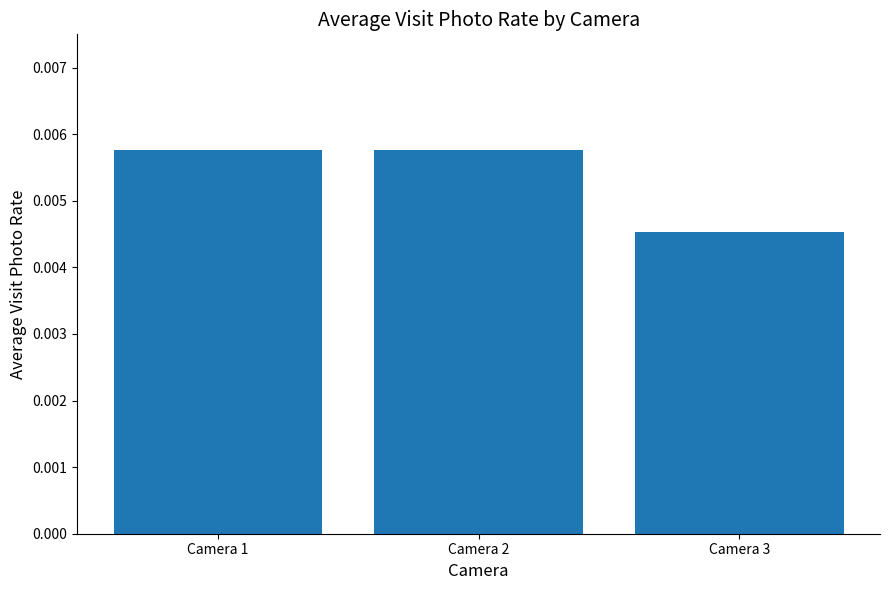

Which category has the lowest value across all series?

Camera 3